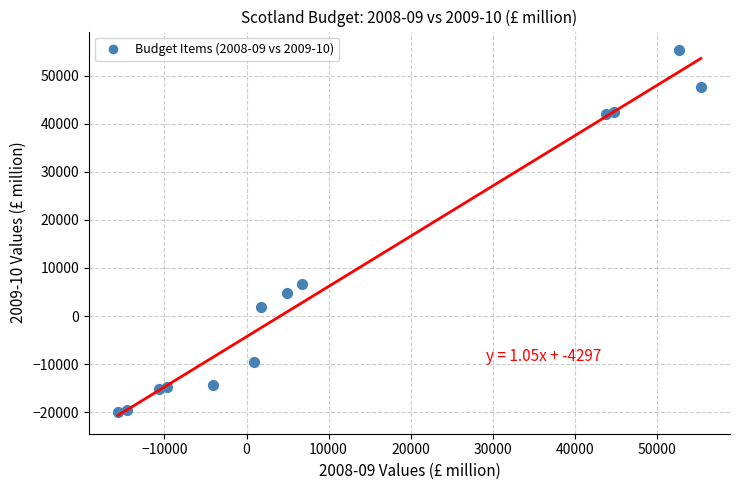

What is the range of X values (max minus min)?

71017